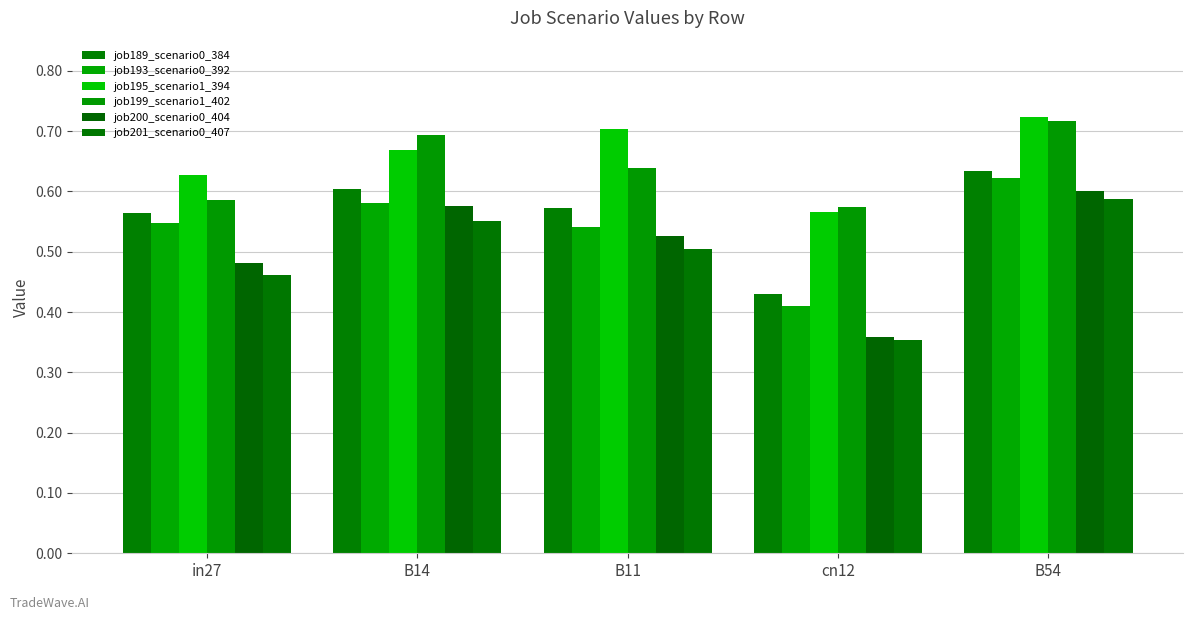

What is the sum of the job193_scenario0_392 values at B54 and cn12?

1.0